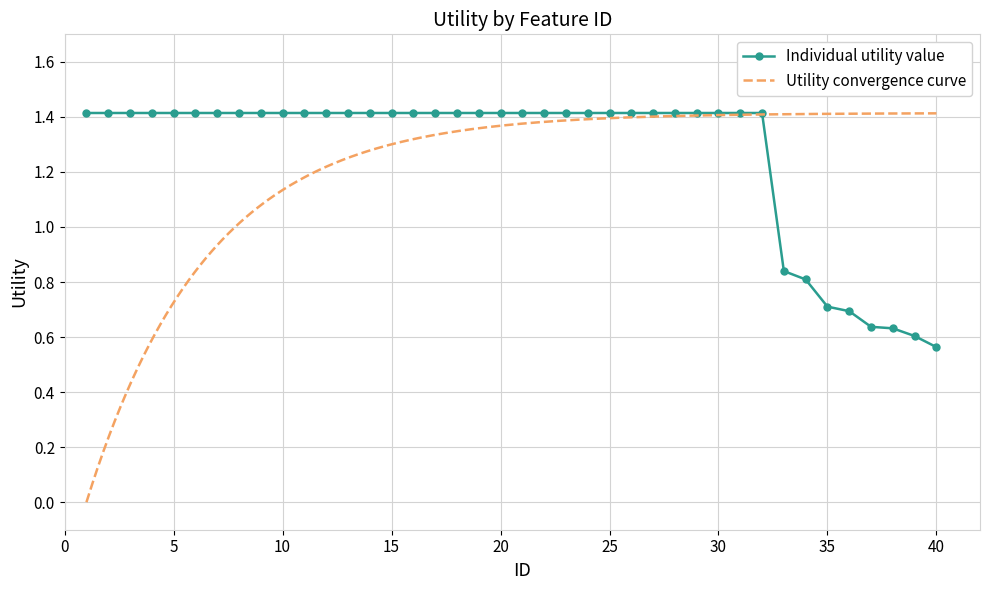

Does the chart have visible grid lines?

Yes